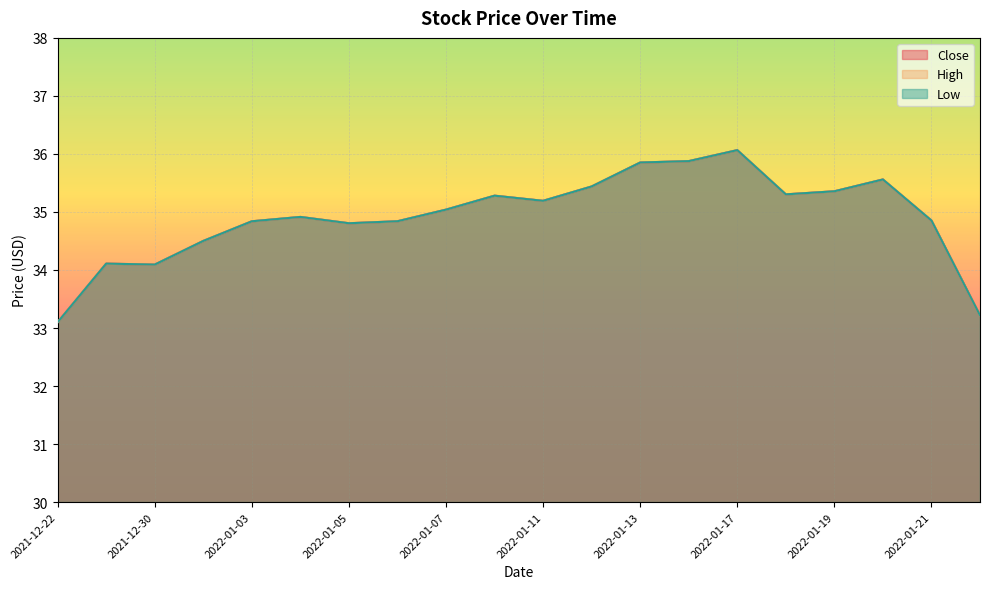

Which category has the lowest value in the High series?

2021-12-22